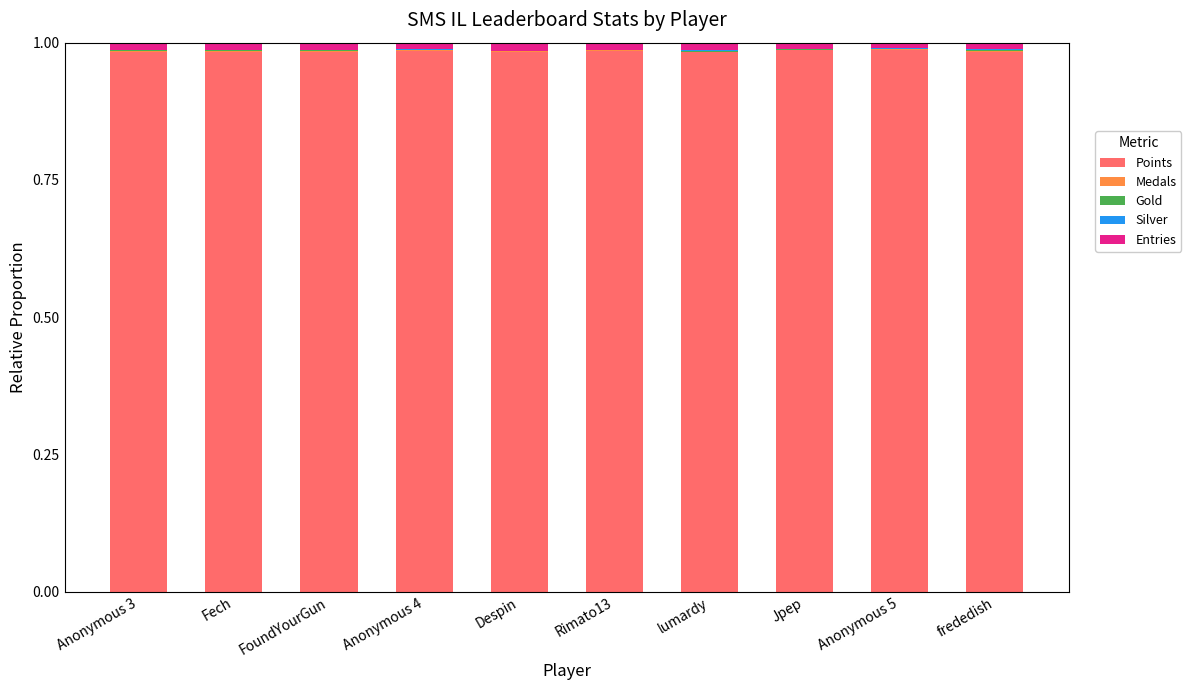

List the series in order of their peak value, highest first.

Points, Entries, Medals, Gold, Silver